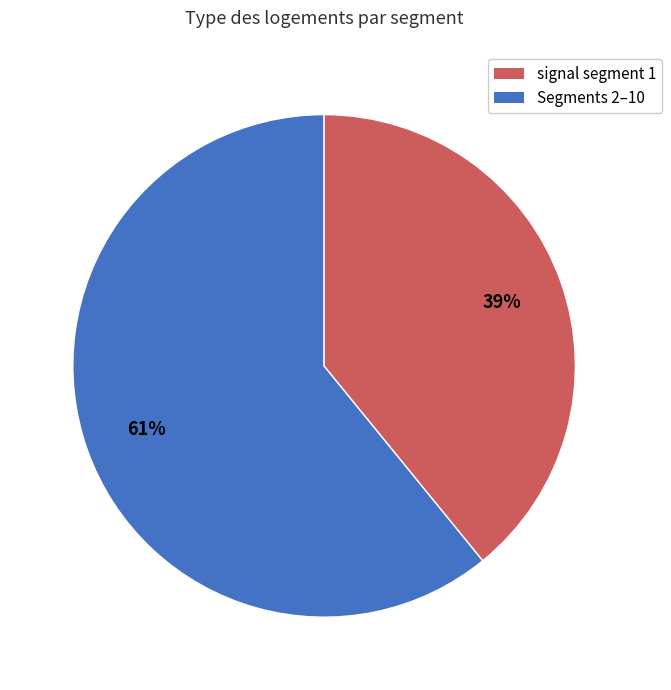

Is there any slice that represents more than half of the pie?

Yes